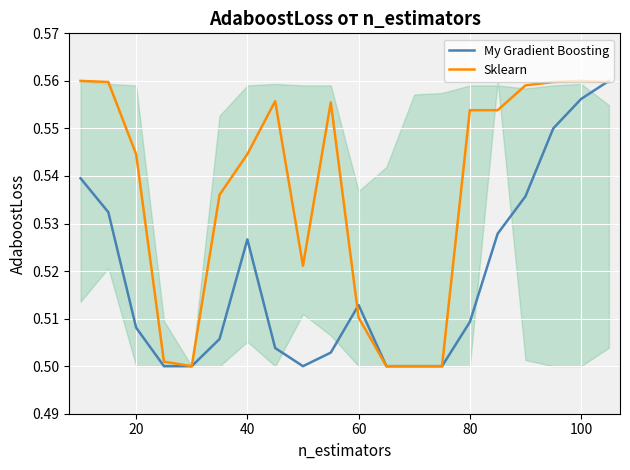

Rank the series by their maximum value, from lowest to highest.

My Gradient Boosting, Sklearn